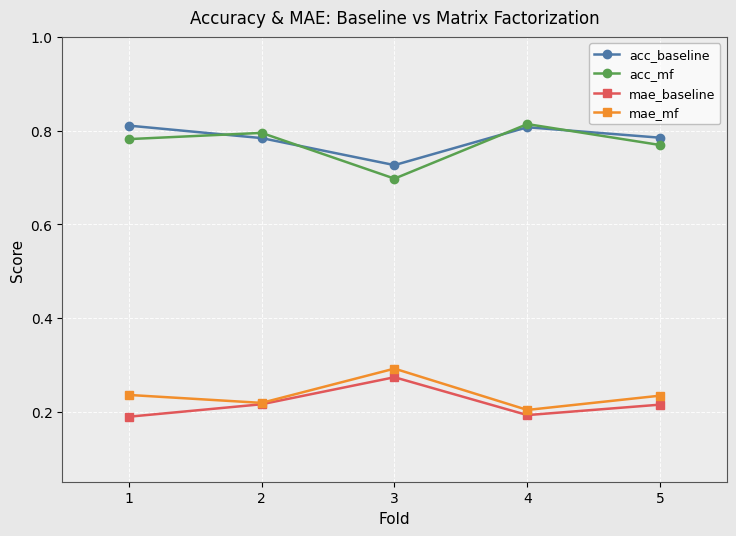

Where is the first local maximum for acc_mf?

2